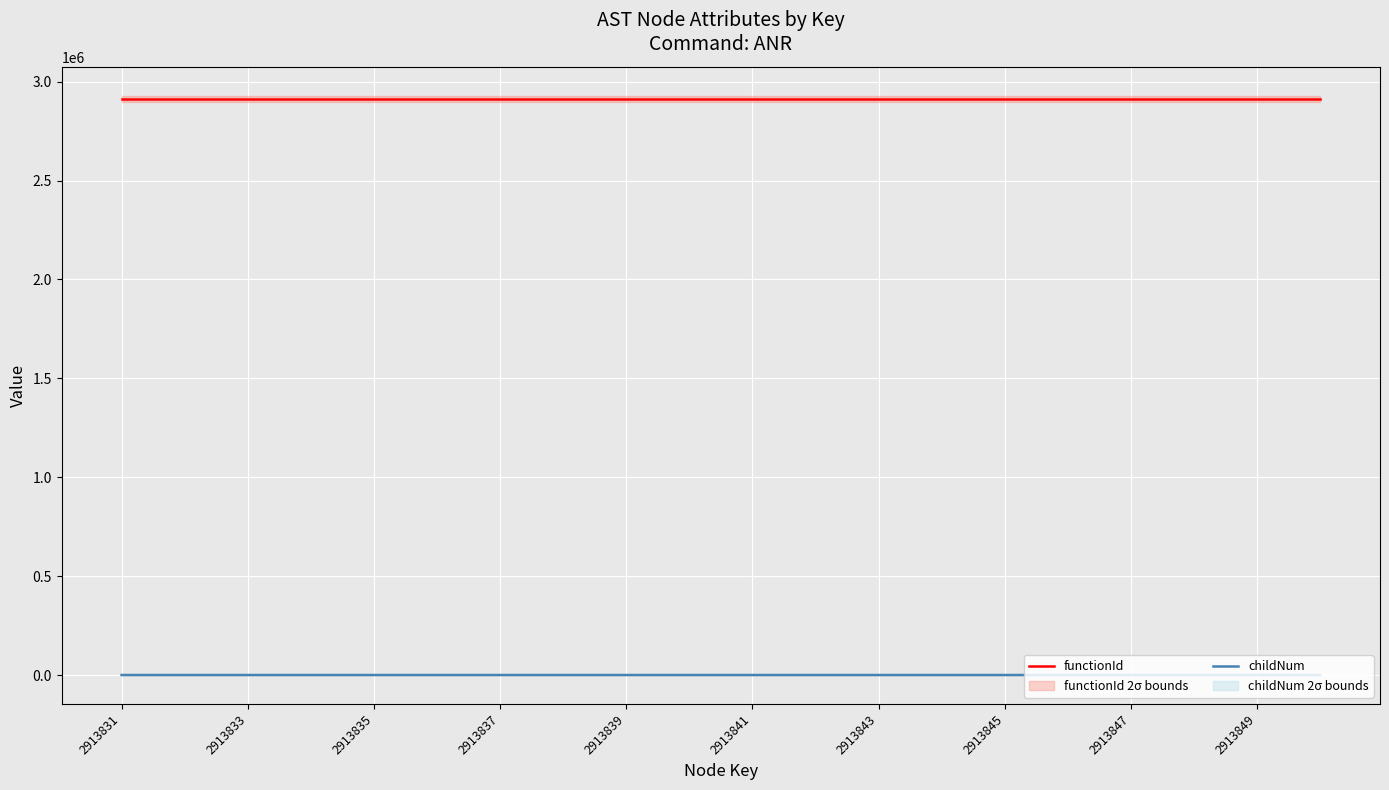

True or false: functionId and childNum intersect in this chart.

False